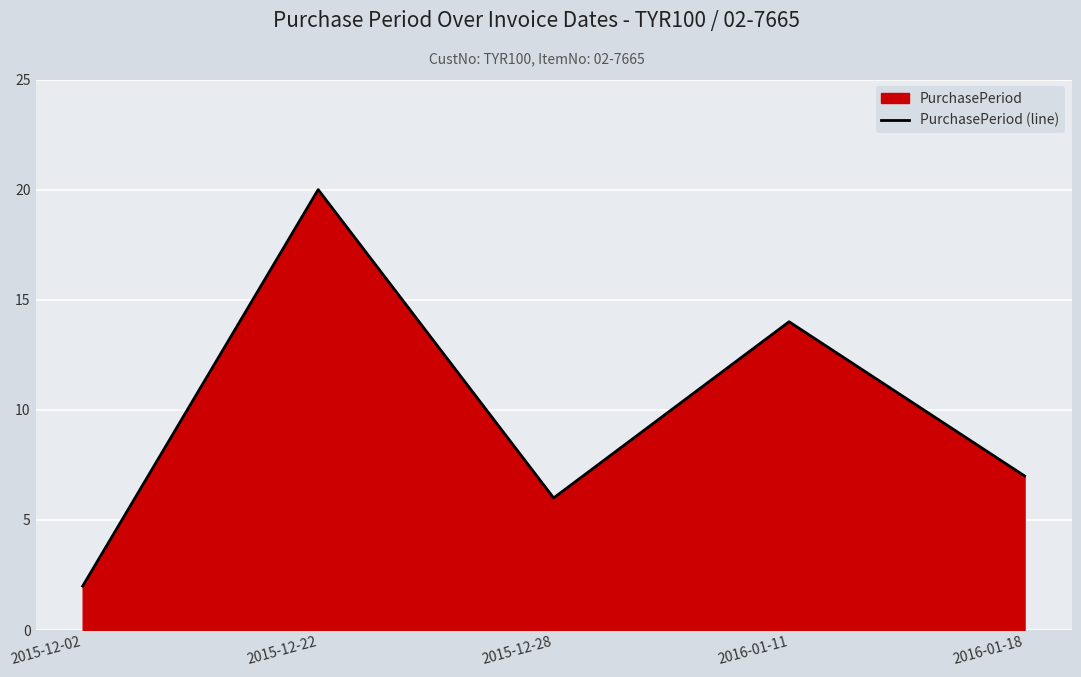

How many values exceed 7?

2